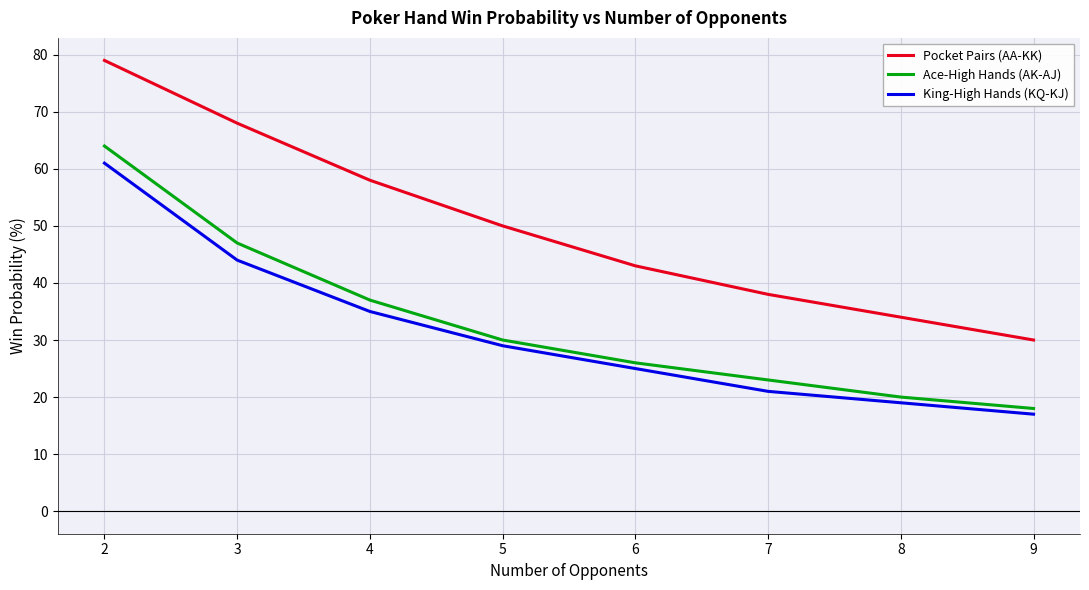

Reading right to left, what are all the values shown in this chart?

Pocket Pairs (AA-KK): 30	34	38	43	50	58	68	79
Ace-High Hands (AK-AJ): 18	20	23	26	30	37	47	64
King-High Hands (KQ-KJ): 17	19	21	25	29	35	44	61